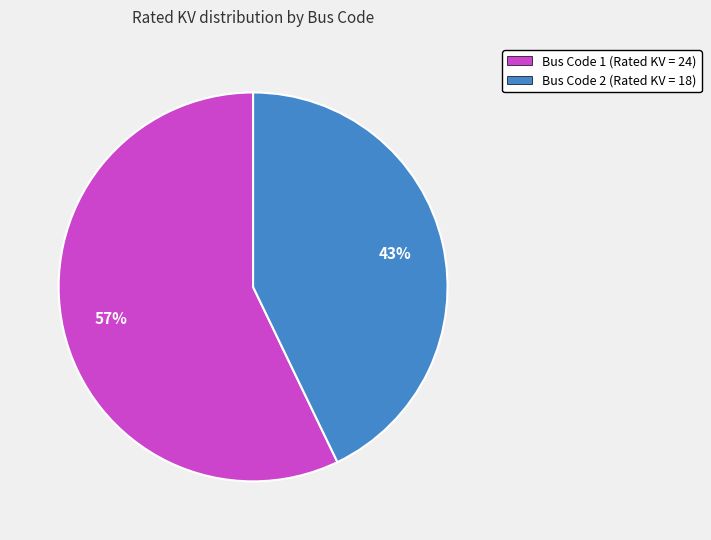

Rank the categories by value from lowest to highest.

Bus Code 2 (Rated KV = 18), Bus Code 1 (Rated KV = 24)